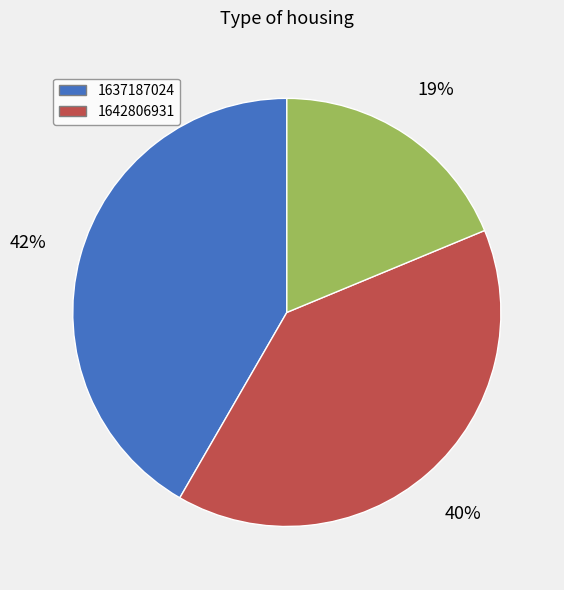

How many slices are in this pie chart?

3